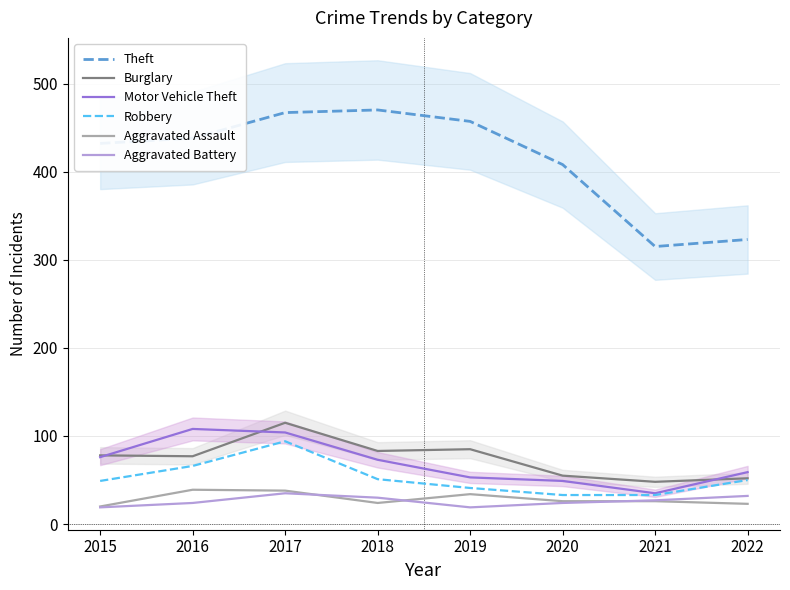

How many series are shown in this chart?

6